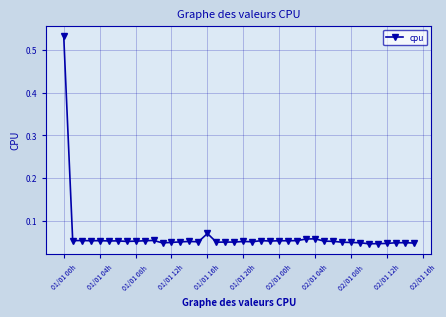

True or false: there are more than 2 points higher than both neighbors.

True